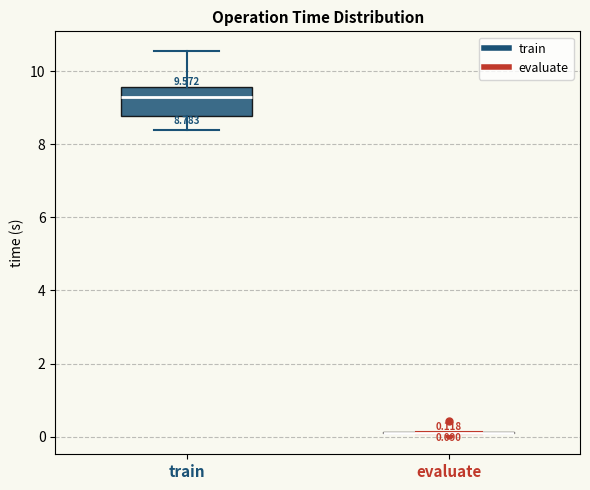

Comparing the boxes themselves (not the whiskers), which one is the tallest?

train